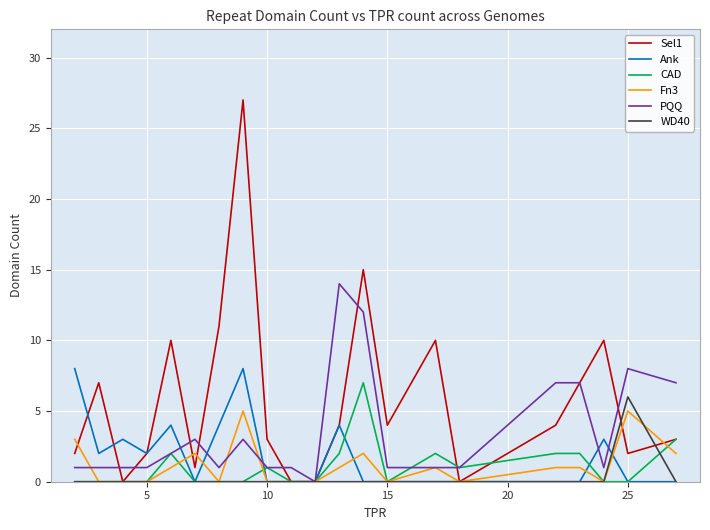

What is the difference between the maximum and minimum values in the Ank series?

8